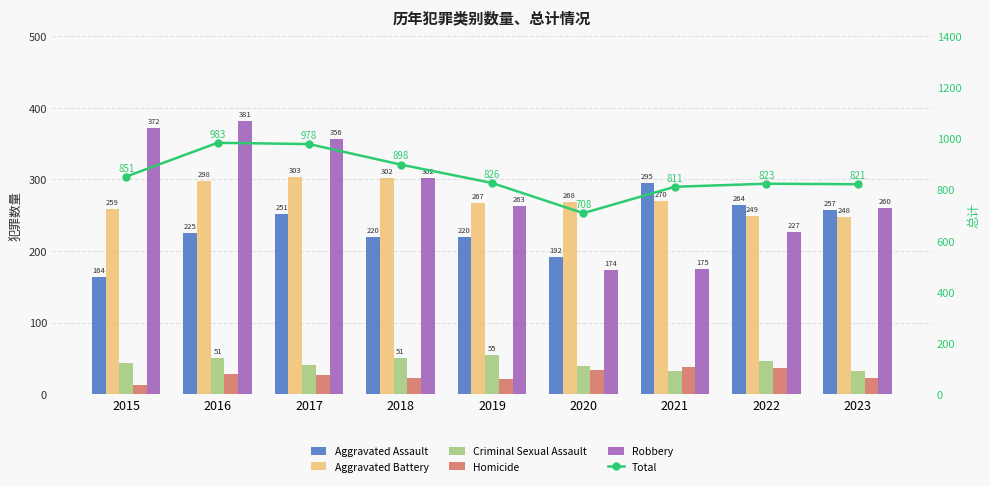

Rank the series at 2016 from lowest to highest value.

Homicide, Criminal Sexual Assault, Aggravated Assault, Aggravated Battery, Robbery, Total